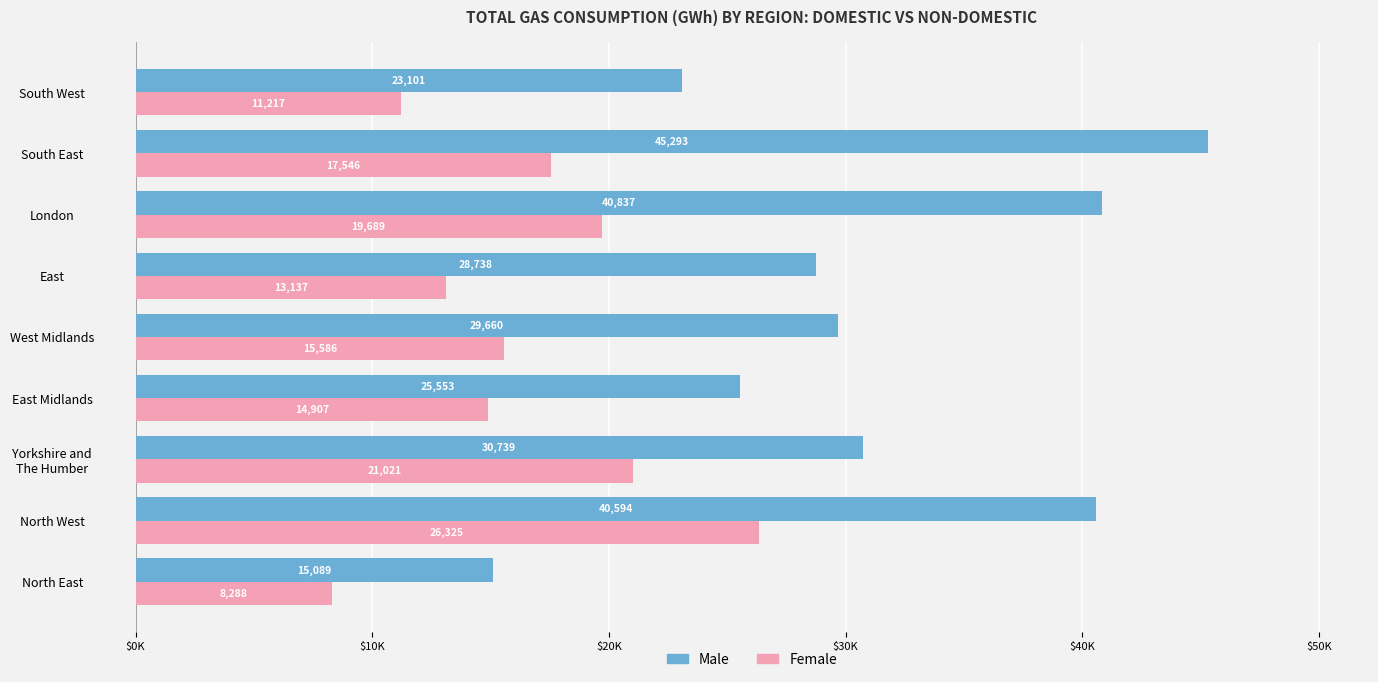

What are all the series names shown in the legend?

Male, Female